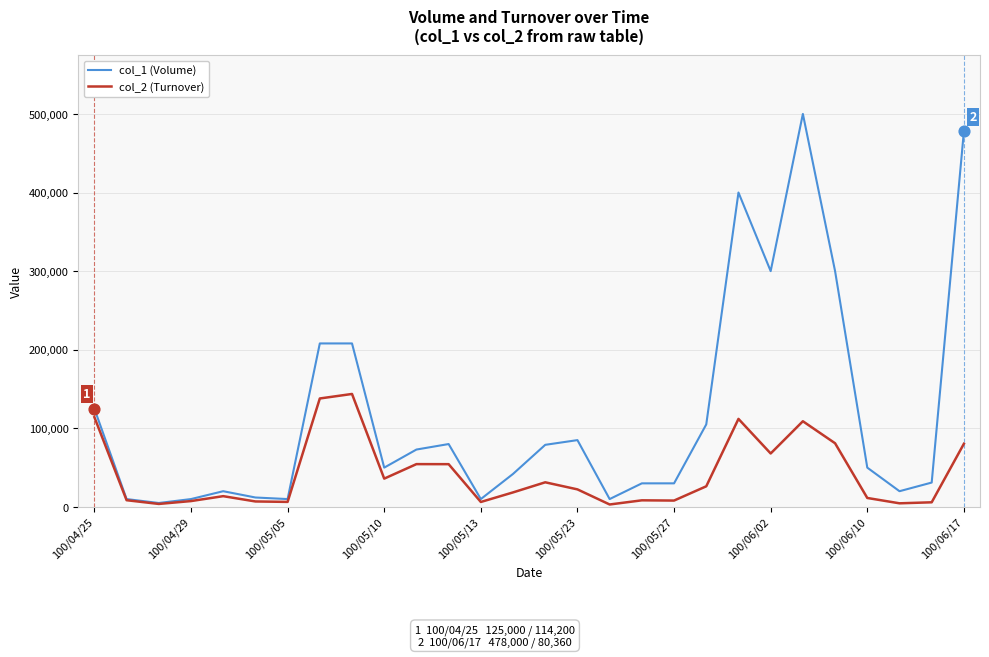

Which series has the largest total across all categories?

col_1 (Volume)